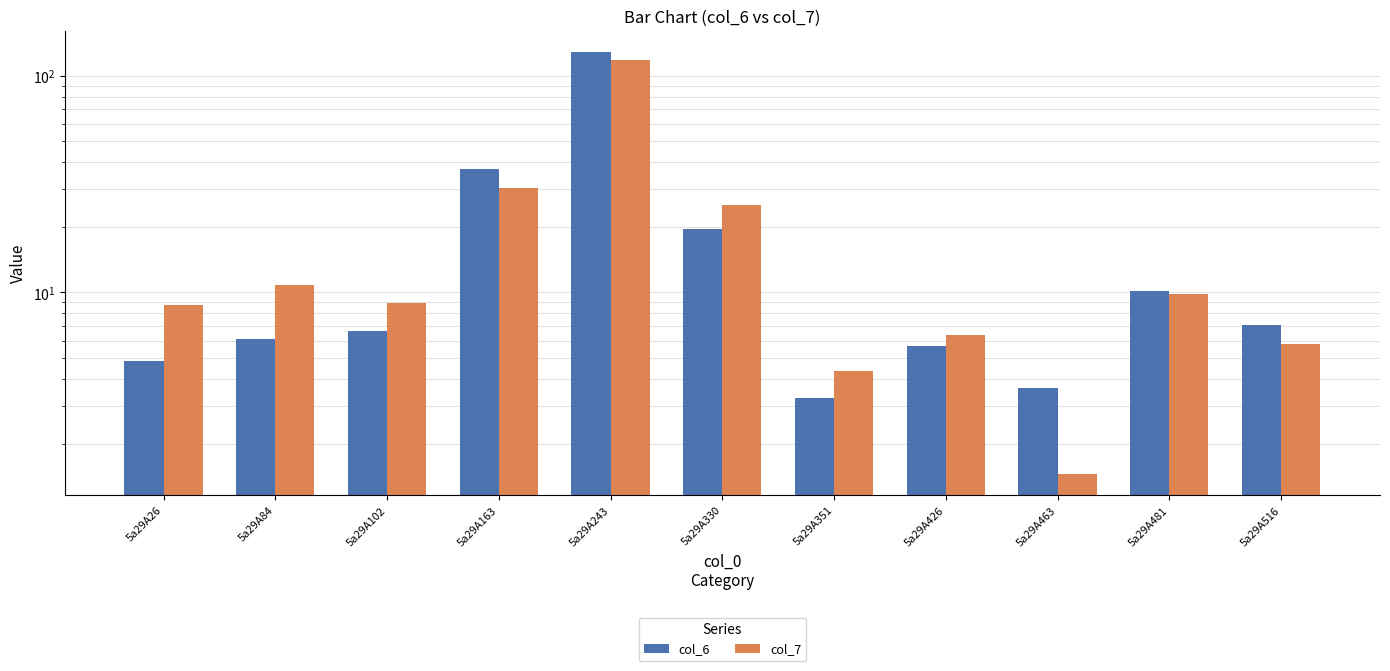

How many bars are there in total?

22